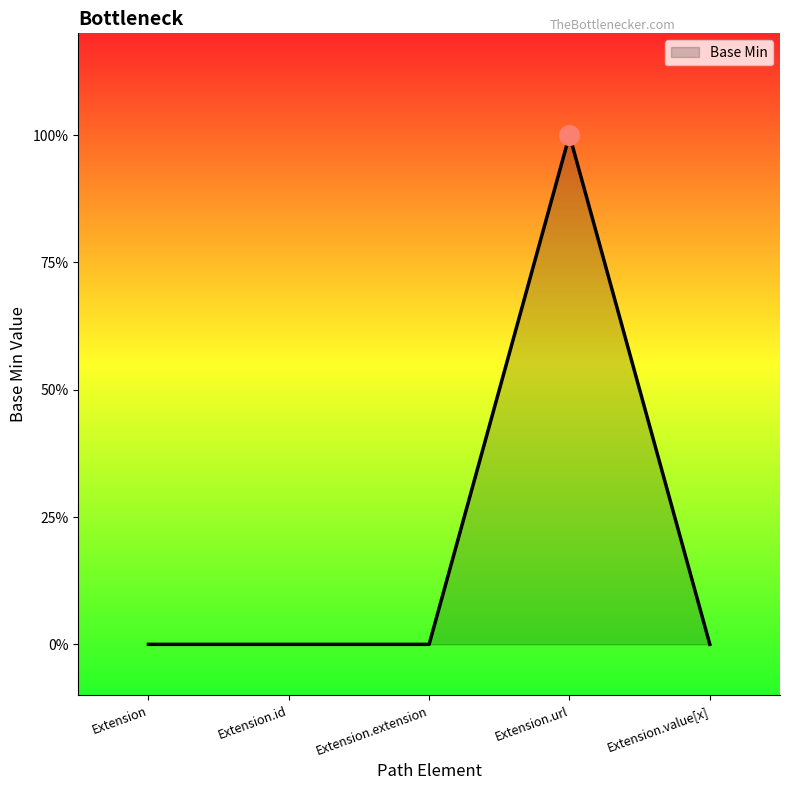

Which has a higher value, Extension.url or Extension?

Extension.url